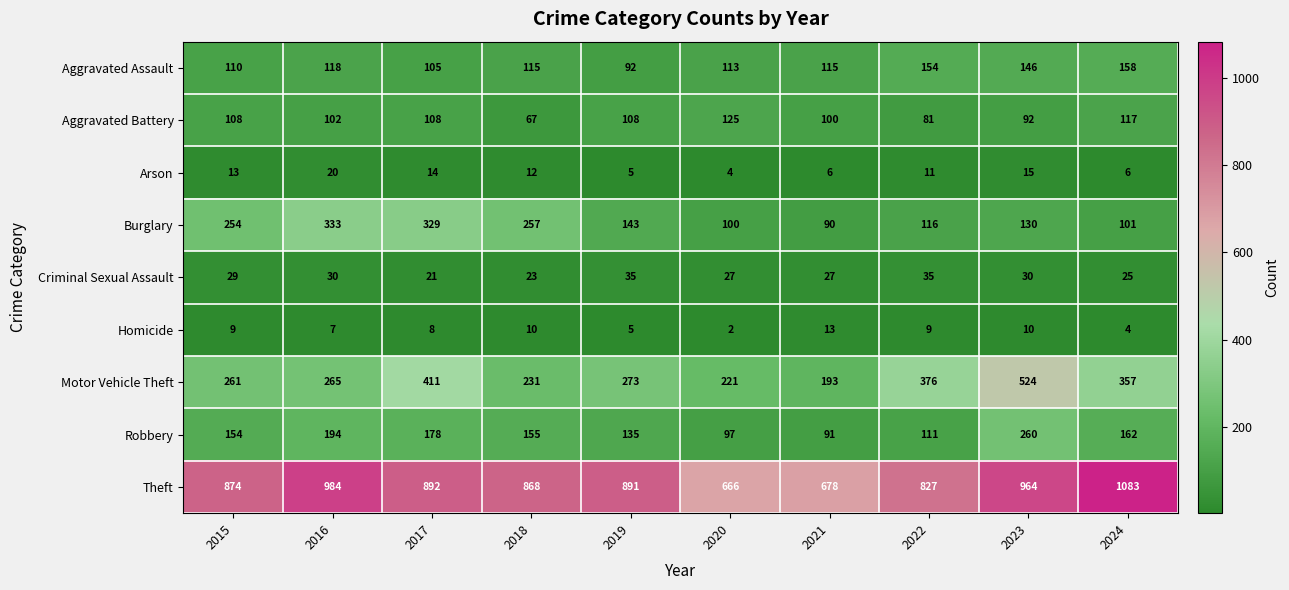

At how many categories does at least one series exceed 914?

3